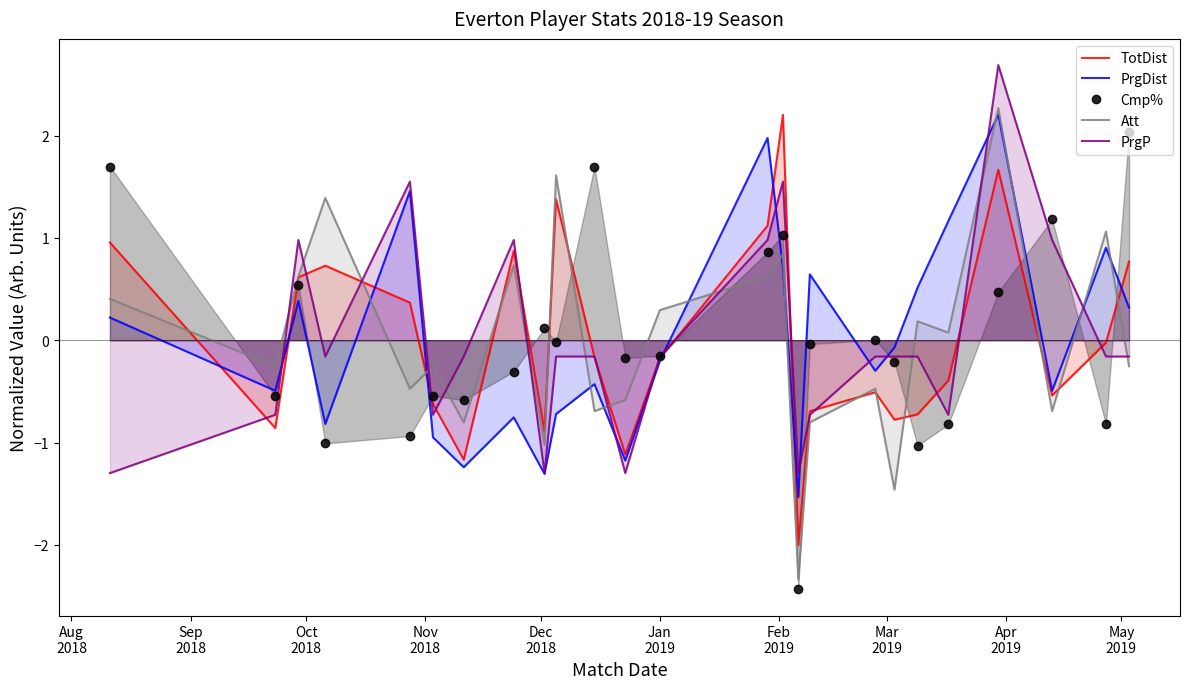

What is the highest value of the TotDist series?

2.2